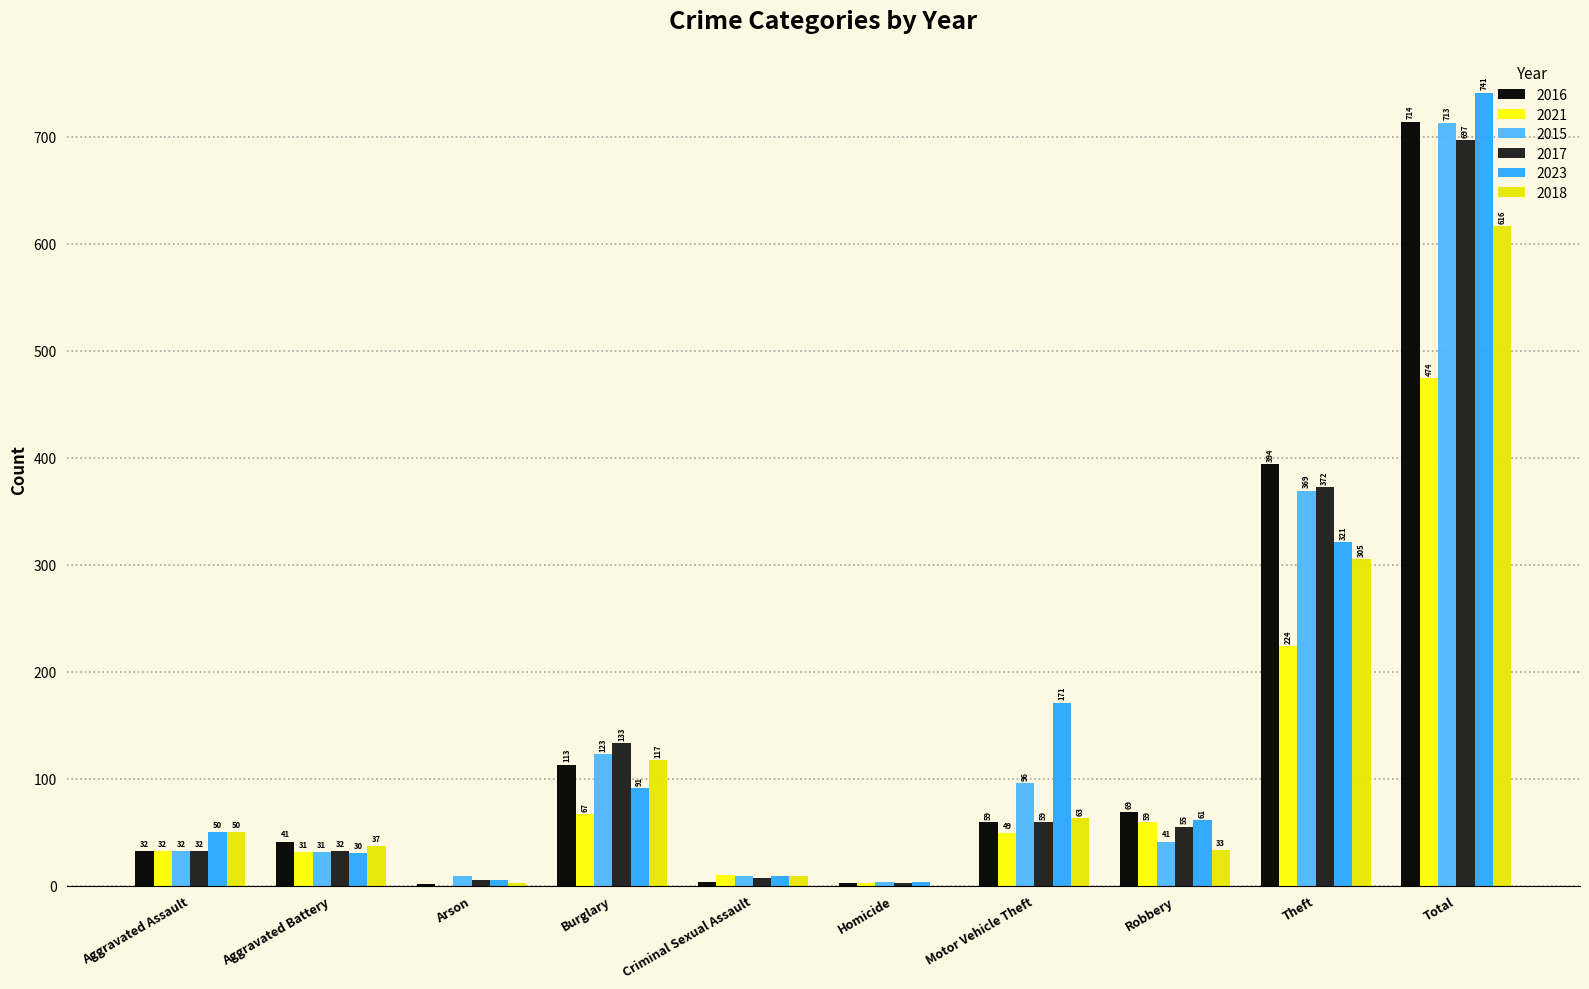

The 2017 series shows 32 at Aggravated Battery. True or false?

True